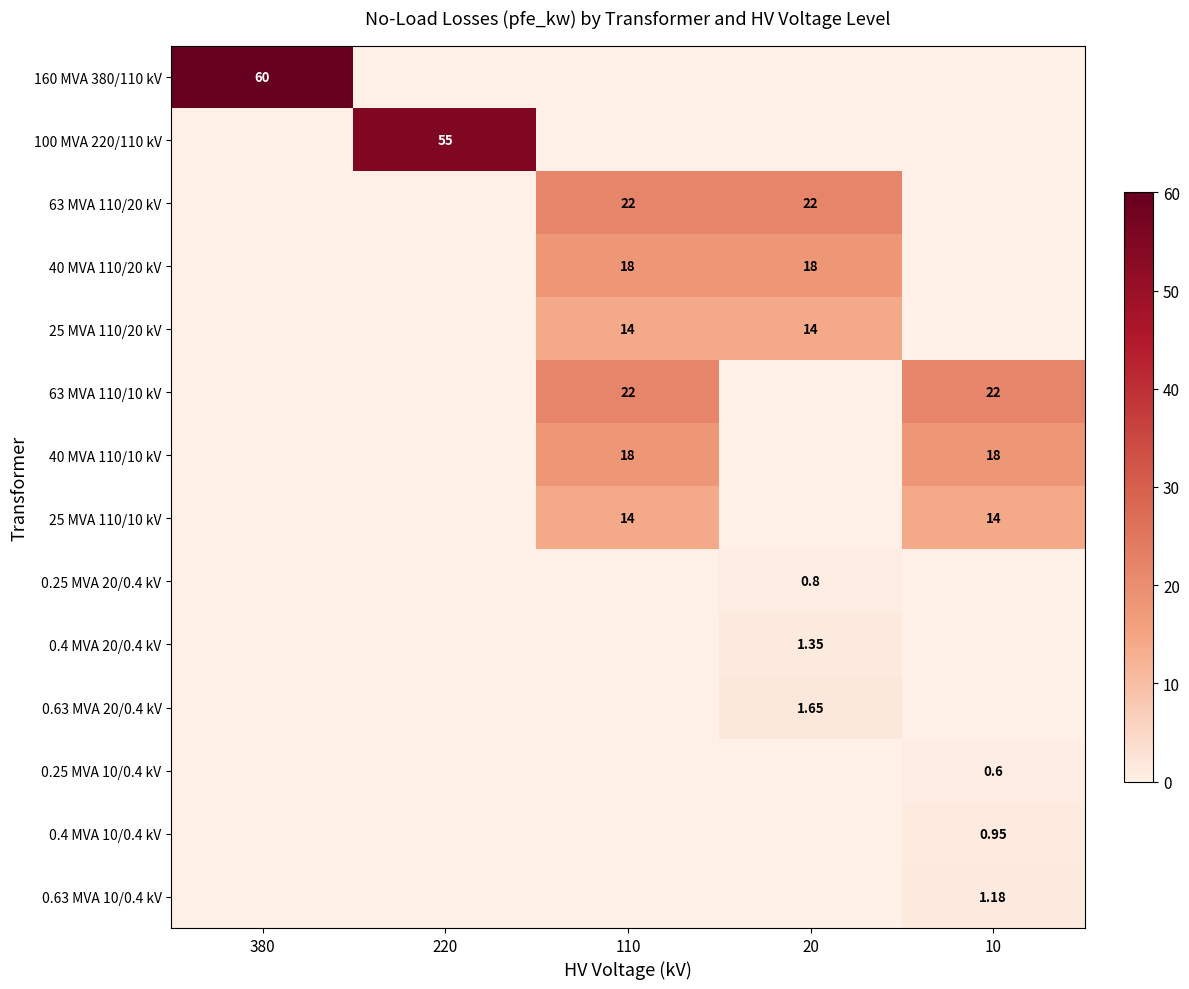

Which has a higher value, 20 or 380?

380